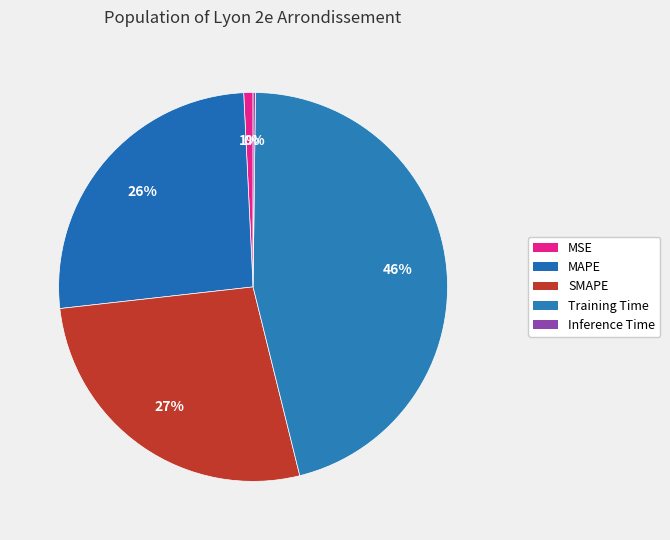

True or false: MSE accounts for 11% of the total.

False